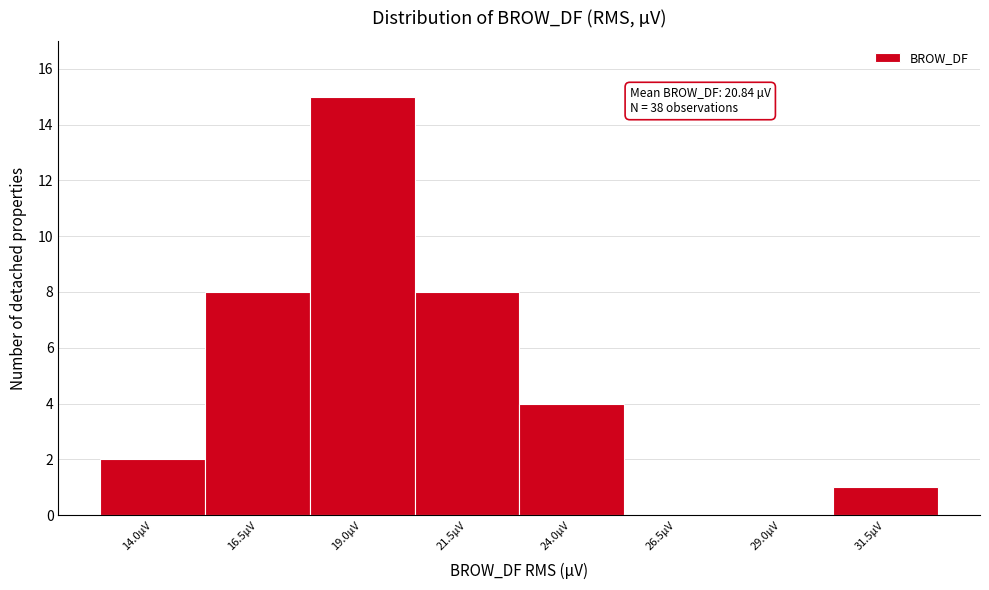

Reading right to left, transcribe all the data shown in this chart.

31.5µV=1	29.0µV=0	26.5µV=0	24.0µV=4	21.5µV=8	19.0µV=15	16.5µV=8	14.0µV=2